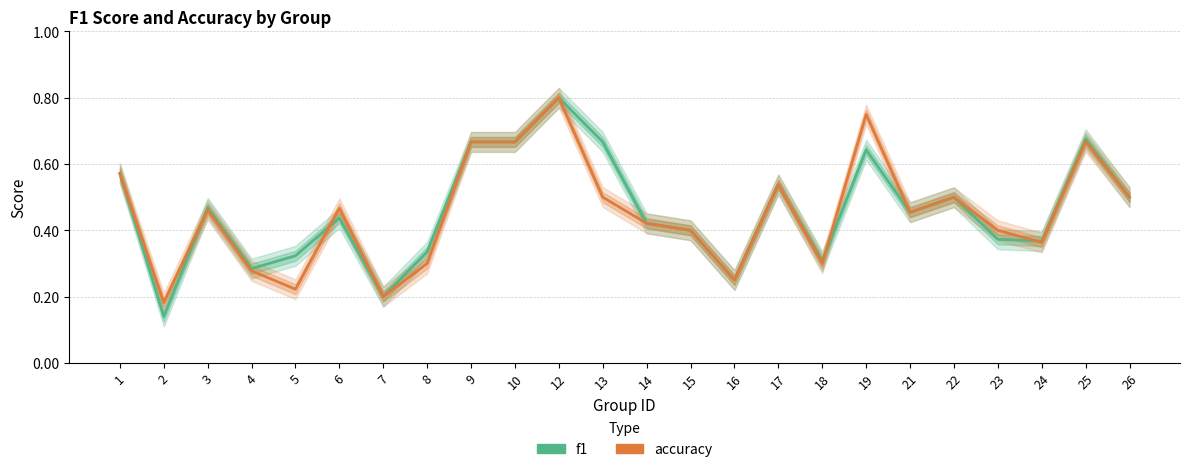

What is the maximum value shown in the chart?

0.8